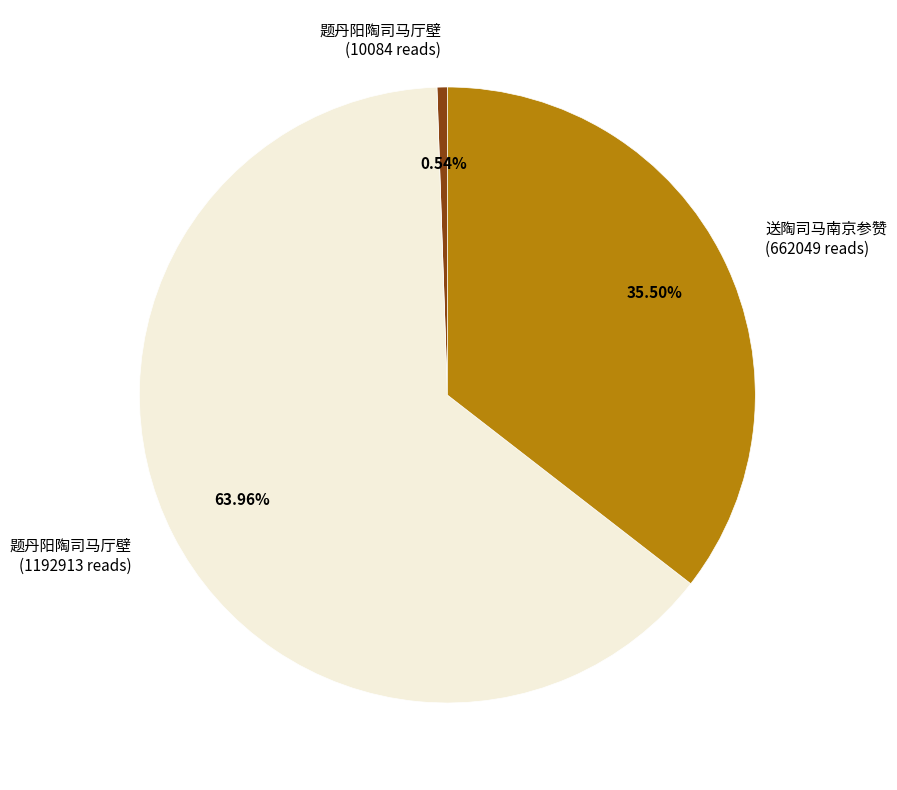

Is there any slice that represents more than half of the pie?

Yes